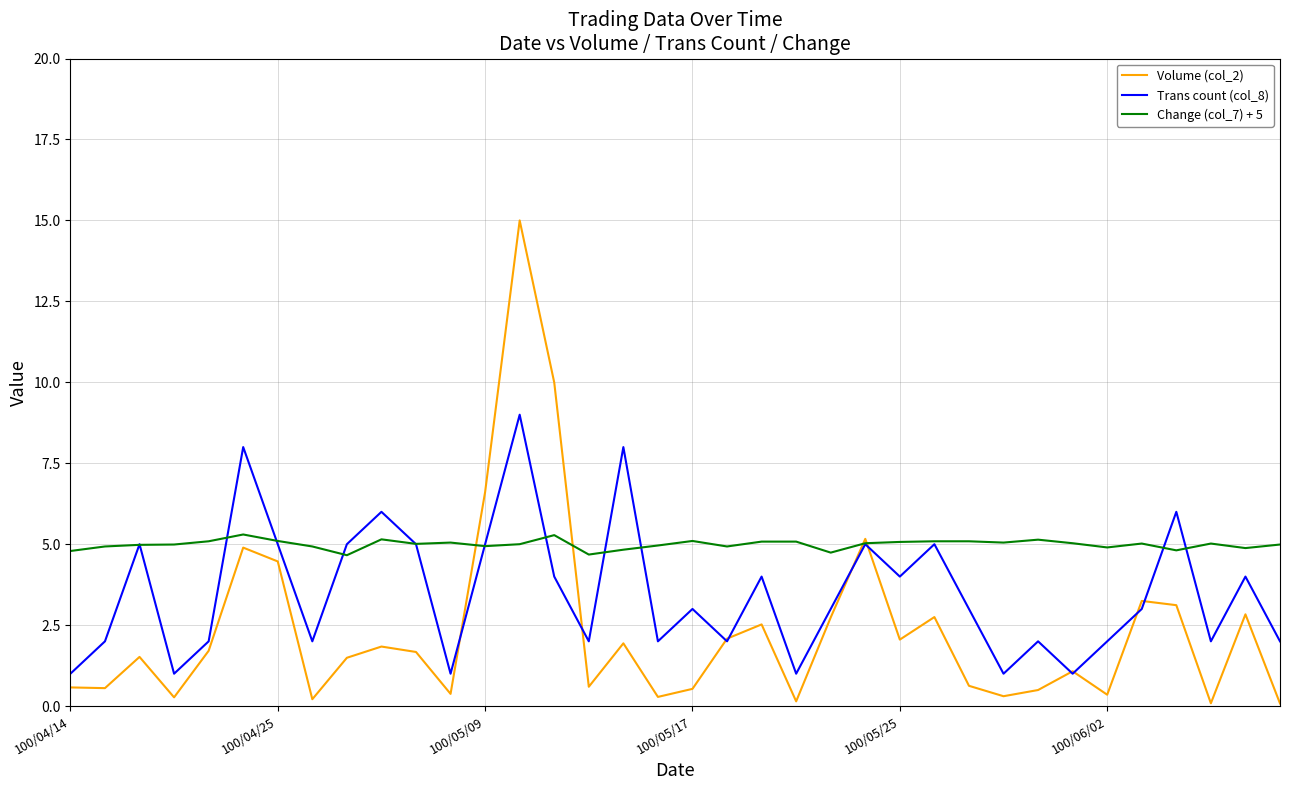

True or false: Change (col_7) + 5 has more than 1 interior local peaks.

True